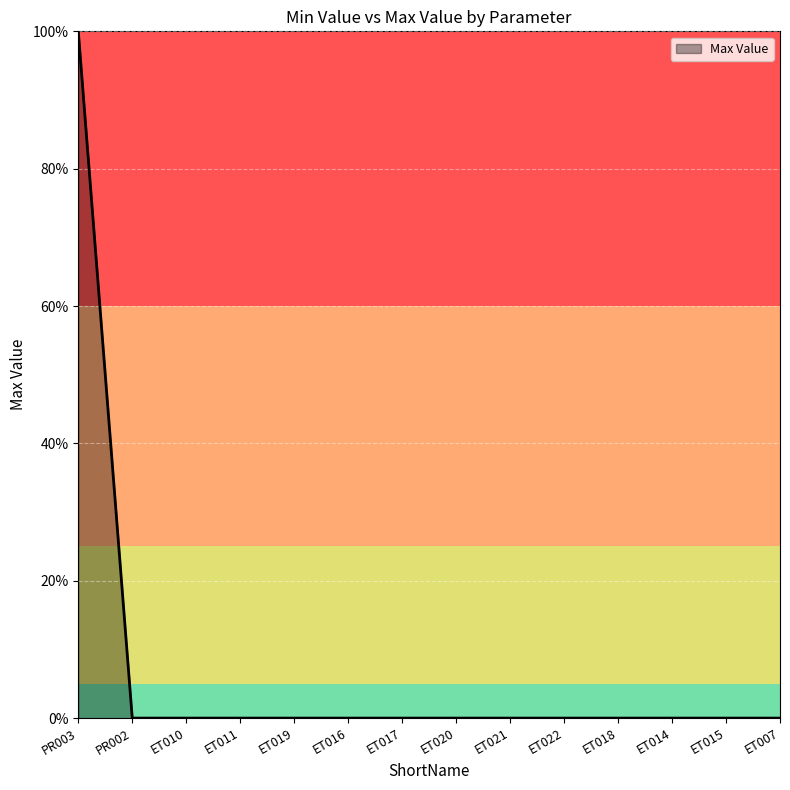

The value at ET016 is -54. True or false?

False